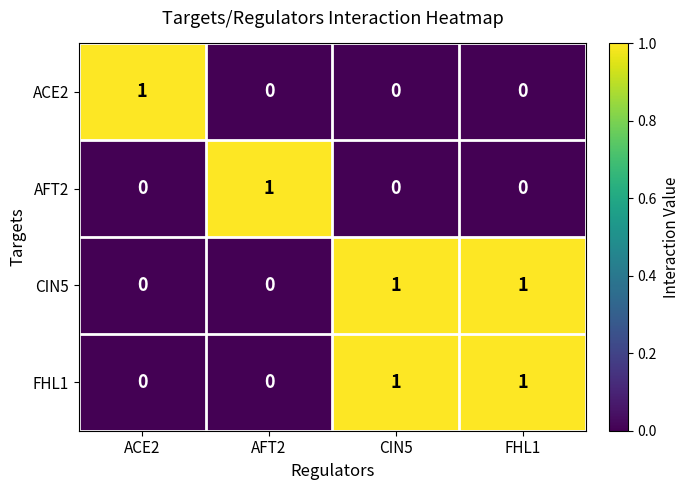

At how many categories does at least one series exceed 0?

4